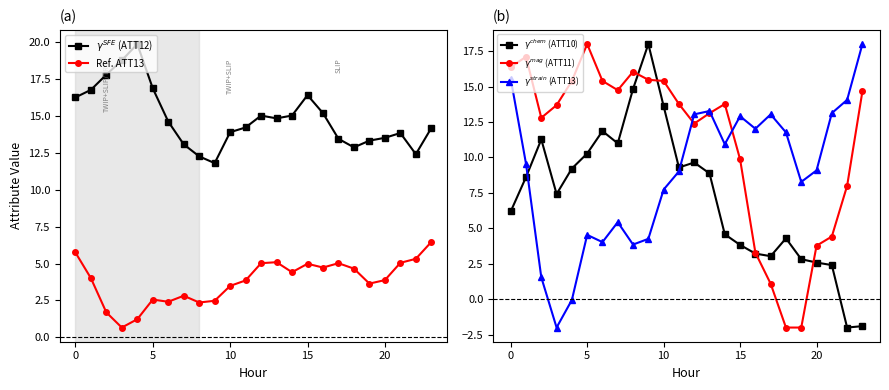

Is it true that $\gamma^{strain}$ (ATT13) equals 2.3 at 5?

False